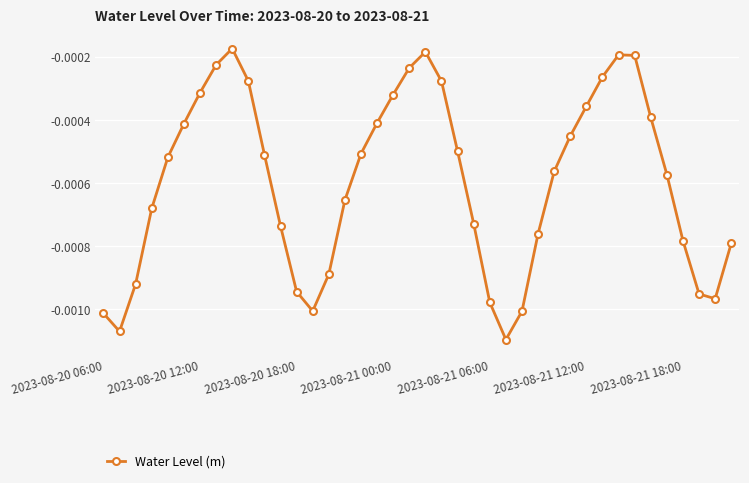

How many points are lower than both their immediate neighbors (excluding endpoints)?

4